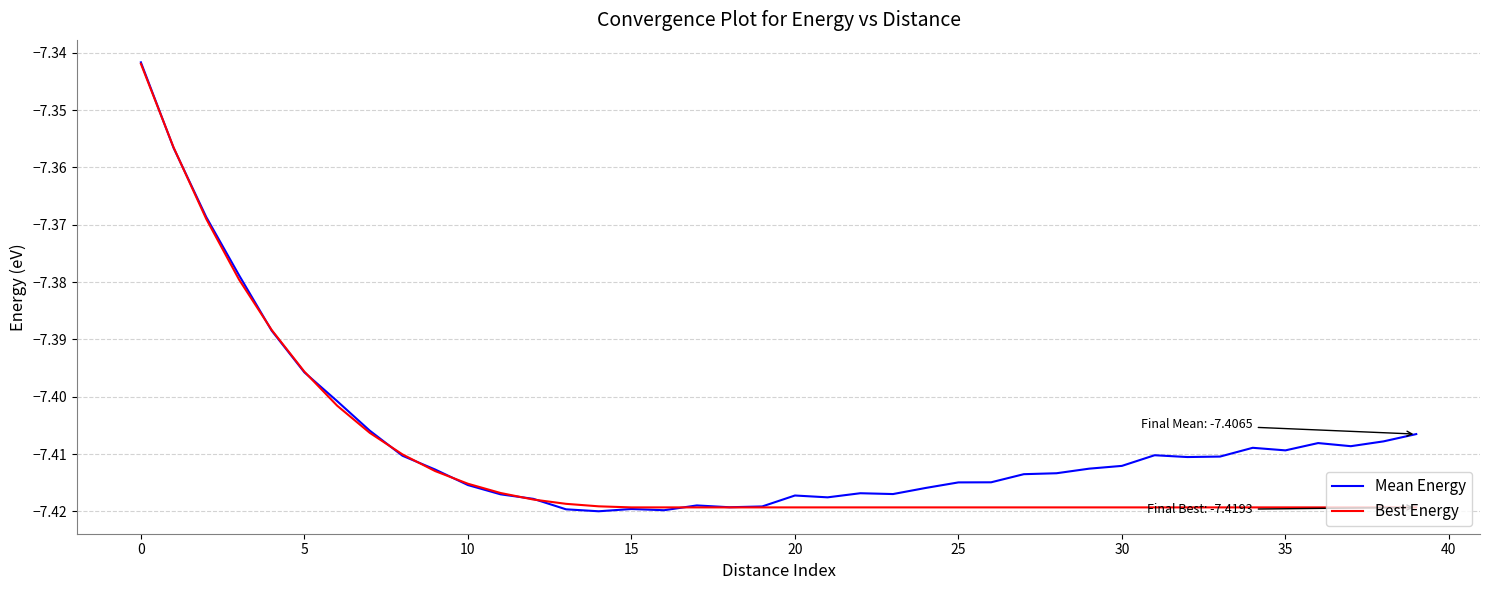

Which series has the largest total across all categories?

Mean Energy